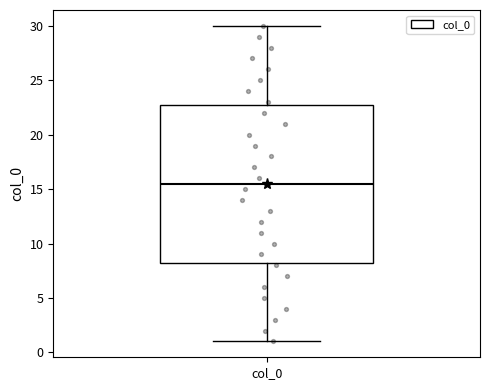

Transcribe this box plot: give where the median line is, the range the box spans, and where the two whiskers end, as read against the y-axis. The values are not printed on the chart, so give them approximately, as read against the axis.

median 15.5, box 8.5 to 23.0, whiskers 1.0 to 30.0